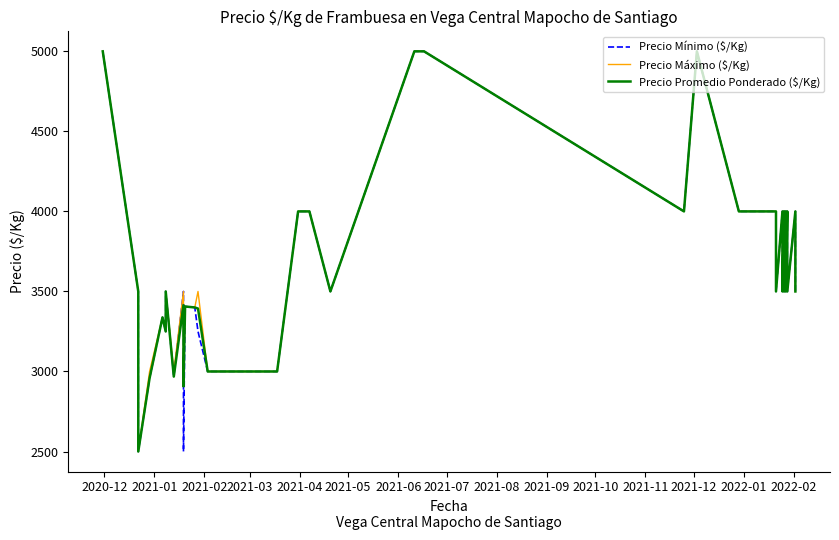

Does the chart display data point markers on the line(s)?

No